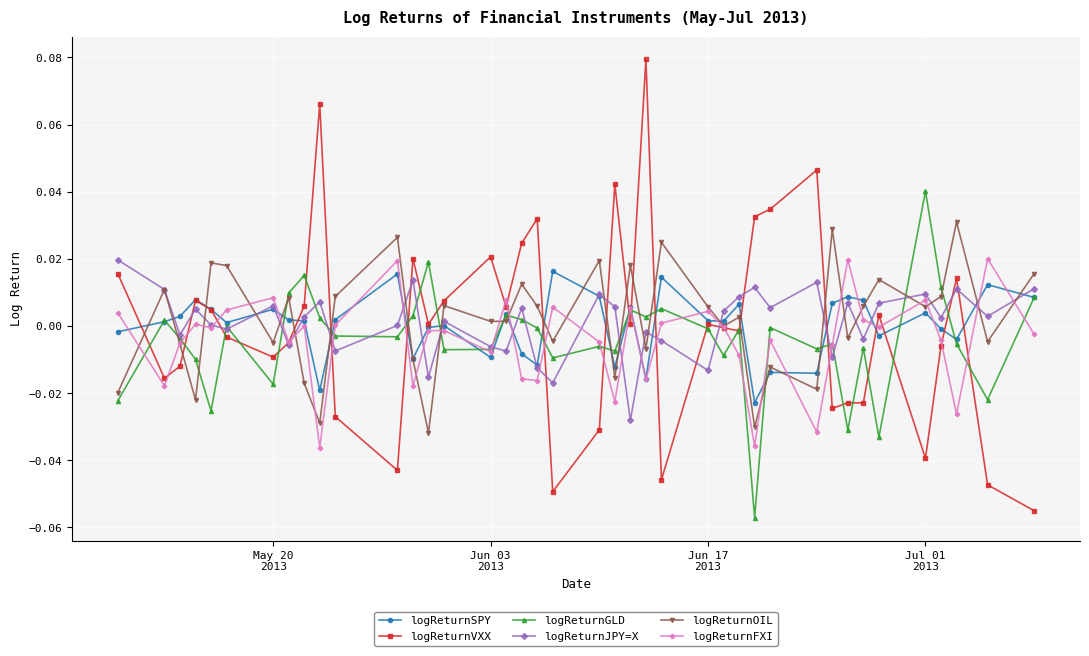

True or false: logReturnJPY=X has more than 0 points higher than both neighbors.

True